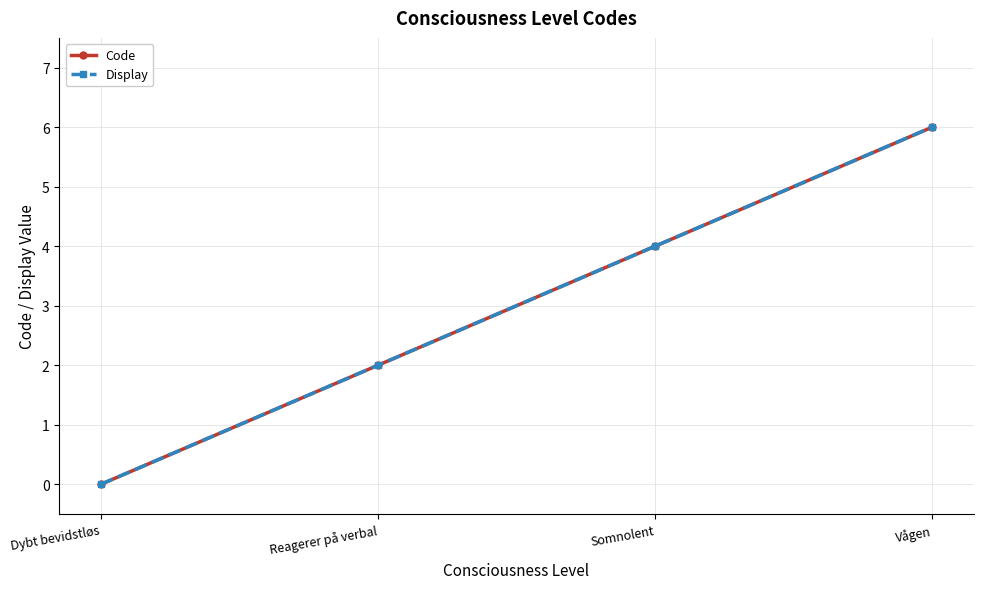

Does the chart have visible grid lines?

Yes